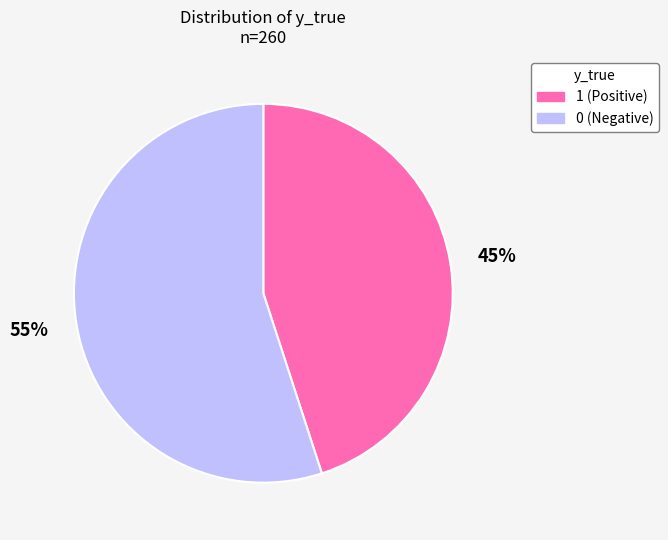

True or false: 0 accounts for 1% of the total.

False